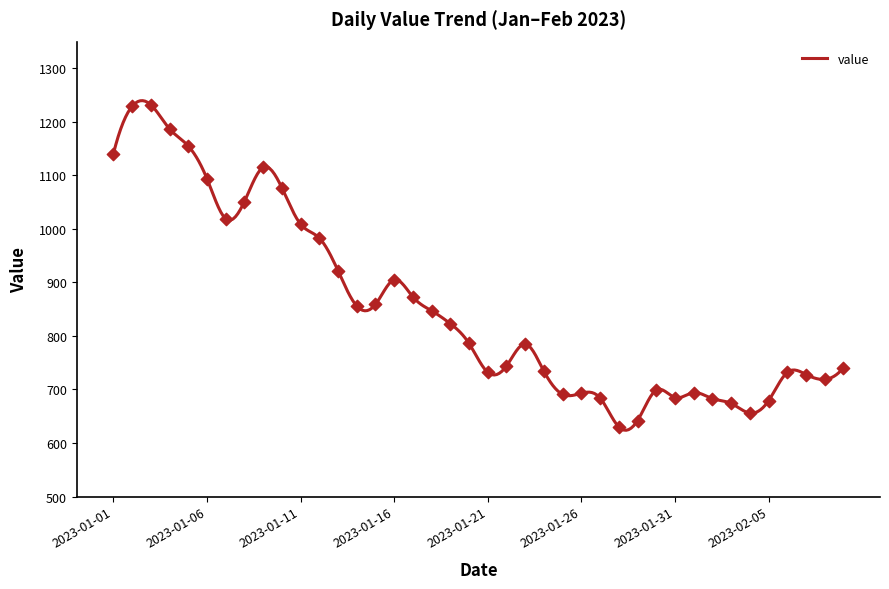

What is the change in value from 2023-01-17 to 2023-02-04?

-217